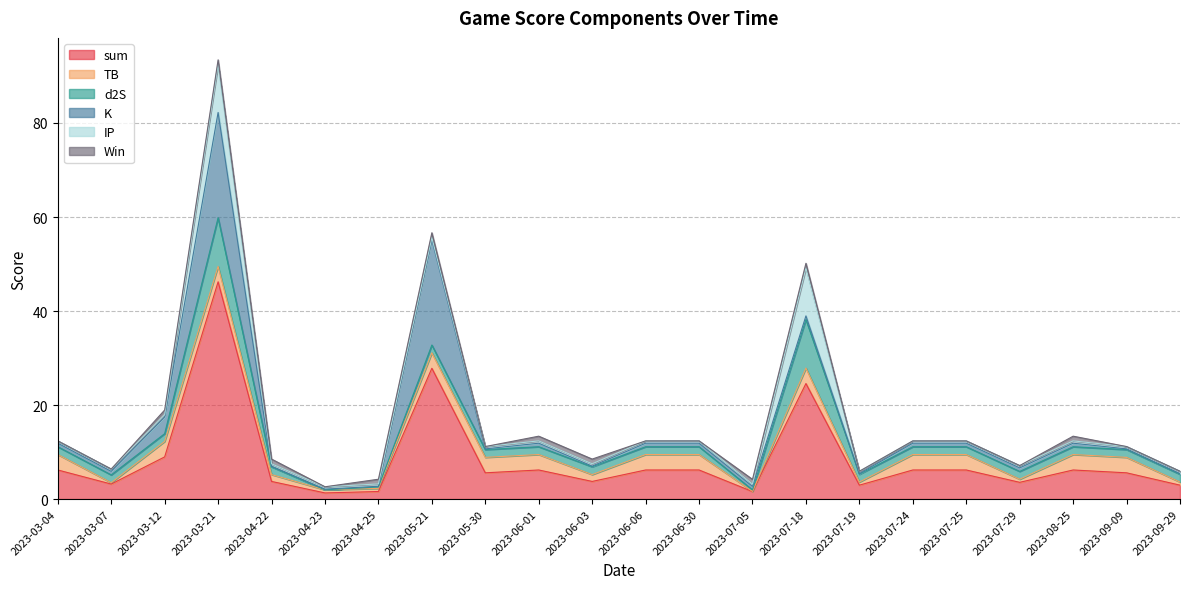

Count the number of categories in the chart.

22